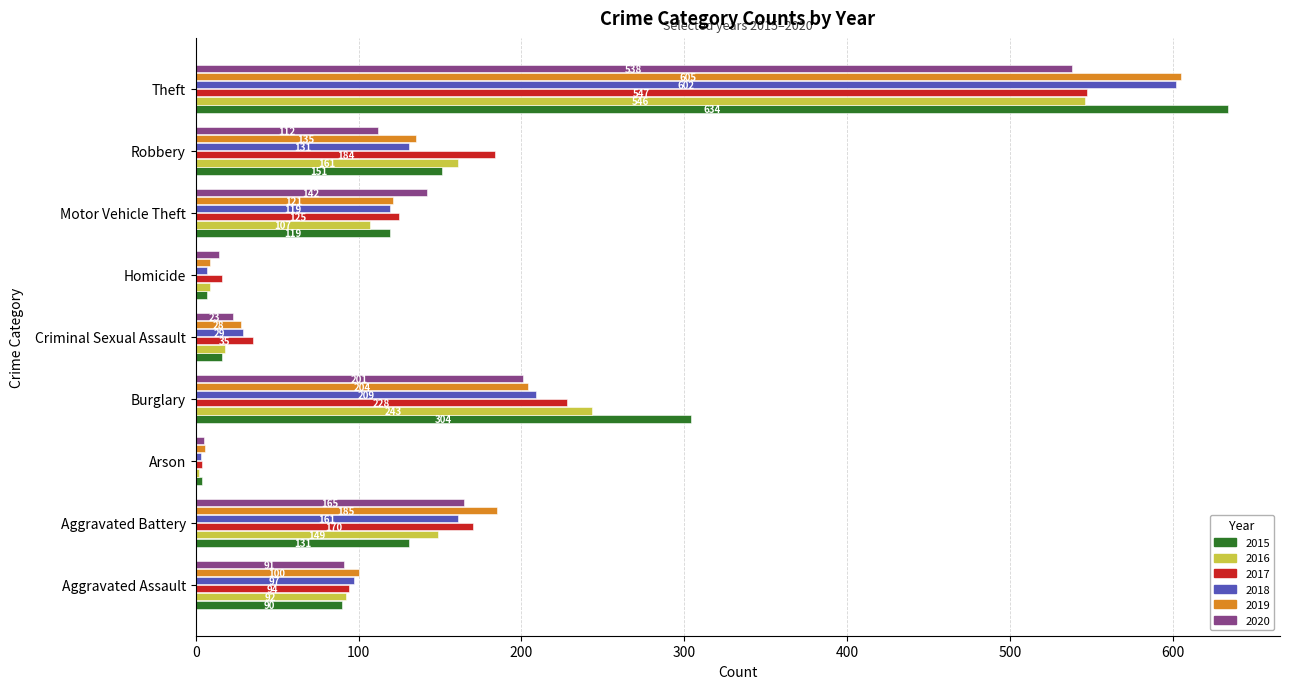

The 2016 series shows 298 at Theft. True or false?

False